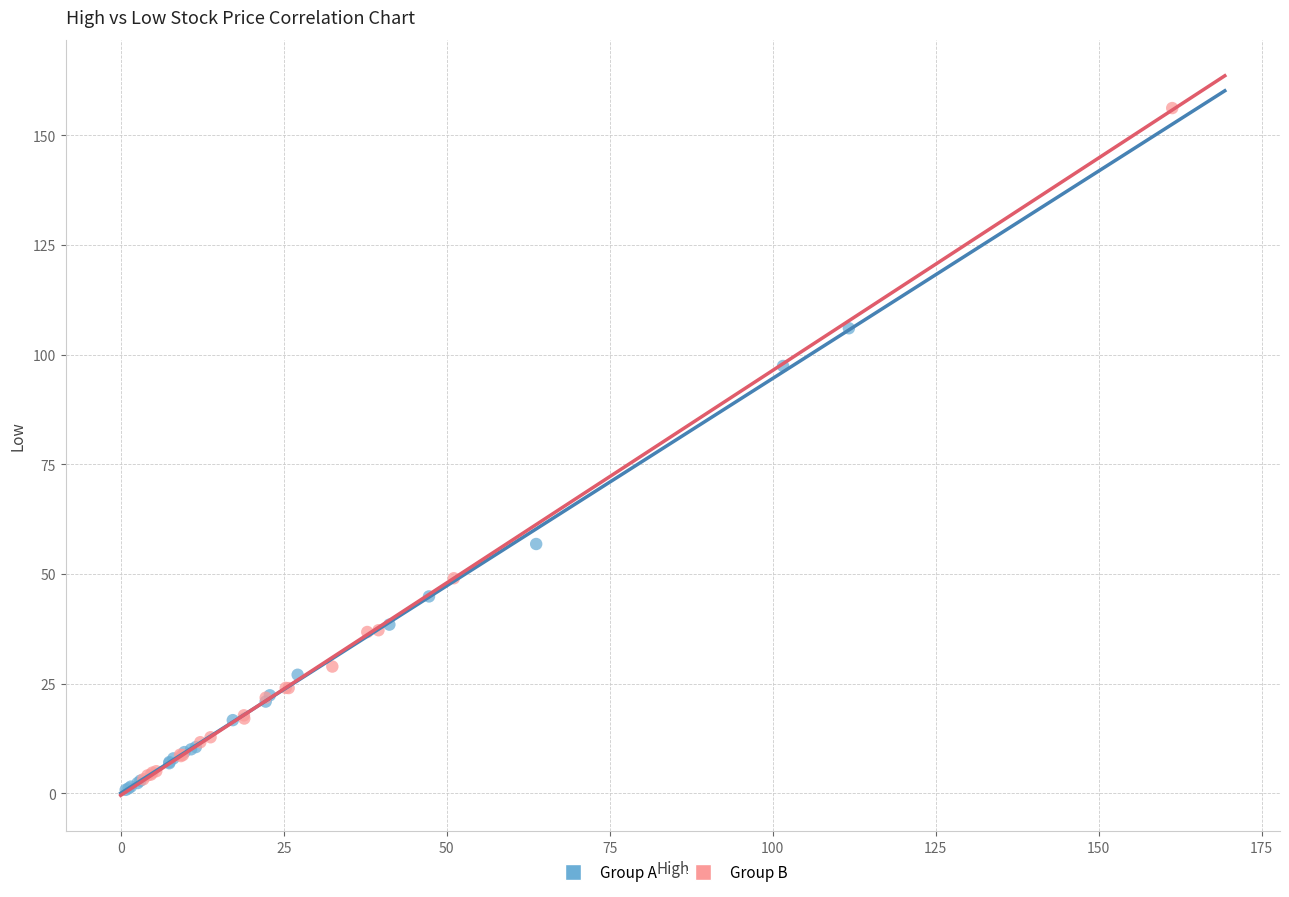

Which series has the widest spread of Y values?

Group B